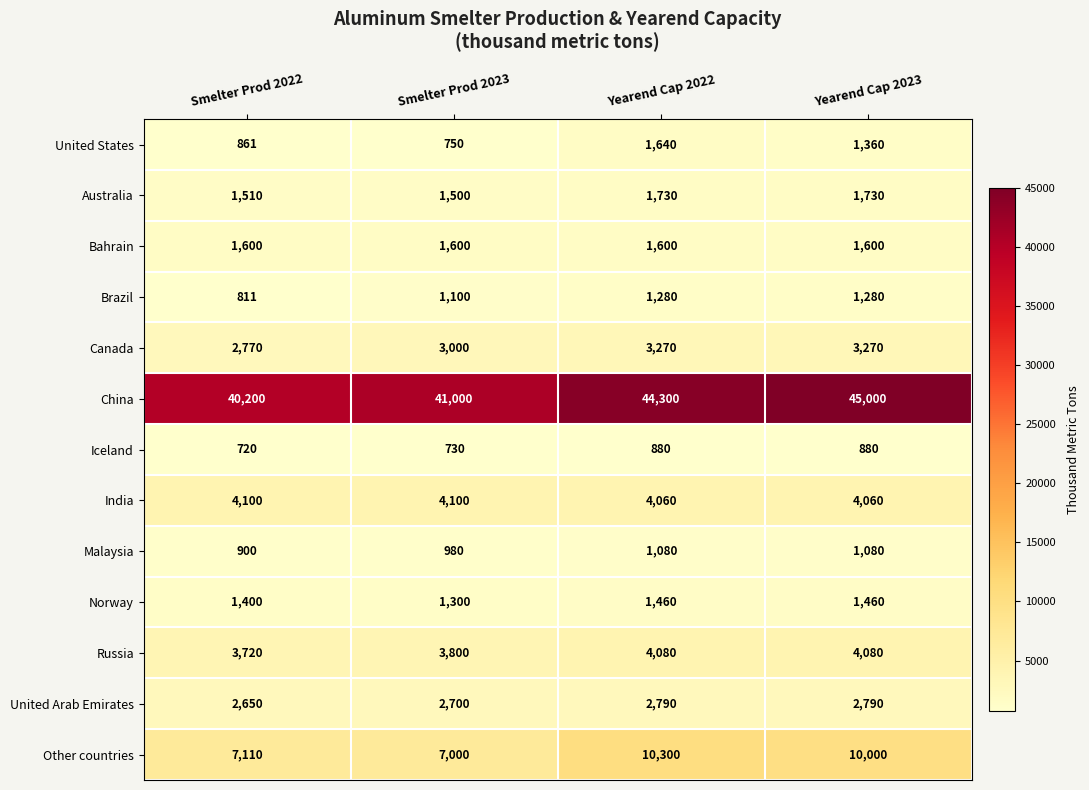

Which series has the largest total across all categories?

China